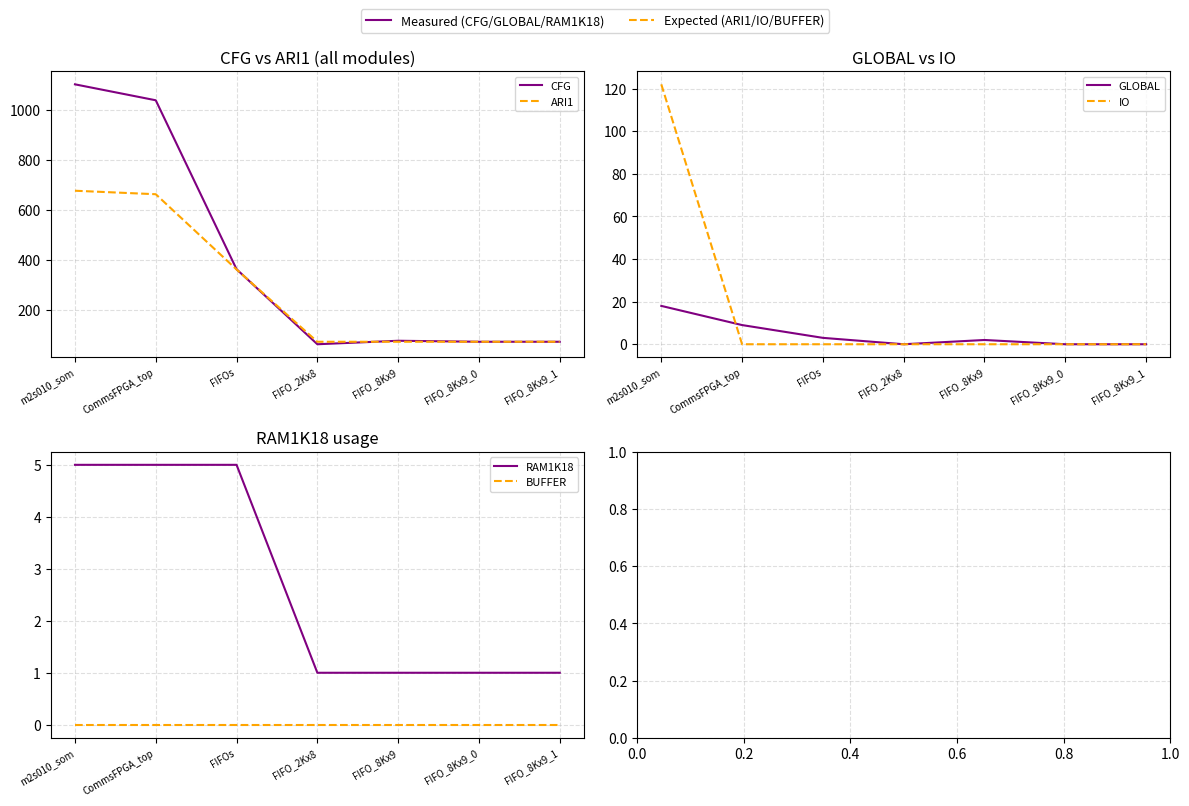

Count the GLOBAL values in the range 0 to 9.

6